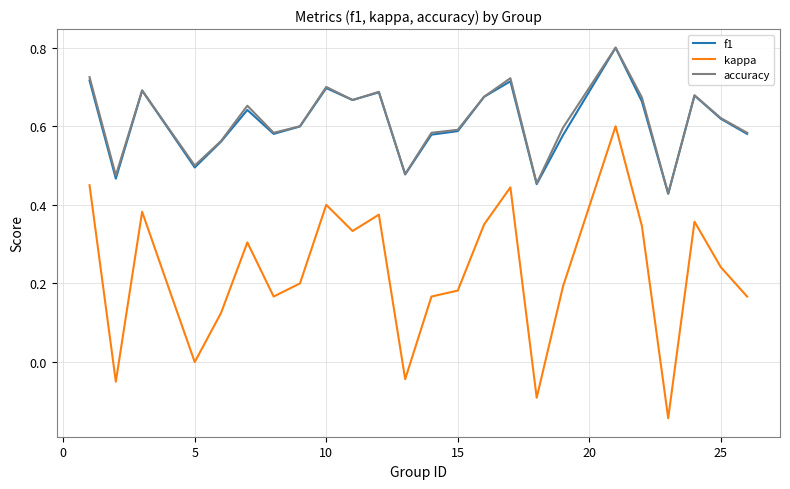

True or false: f1 and kappa intersect in this chart.

False